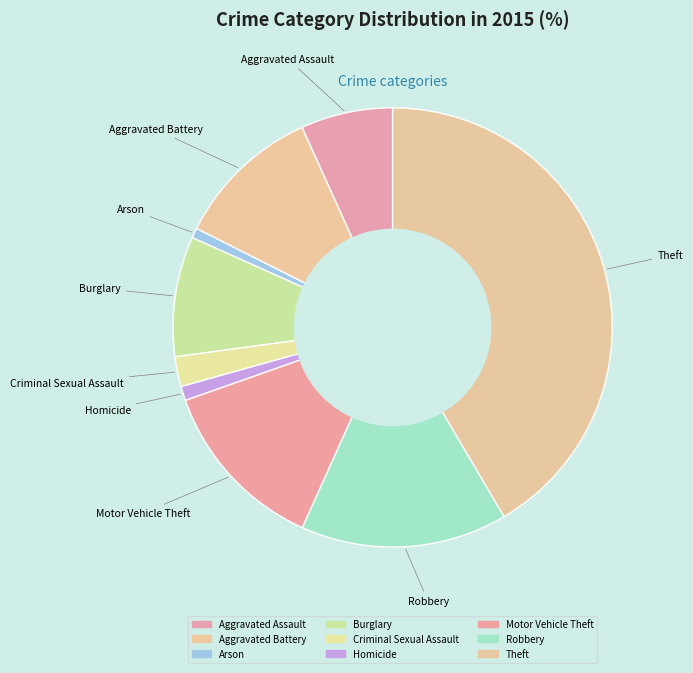

Count the number of slices in the pie.

9